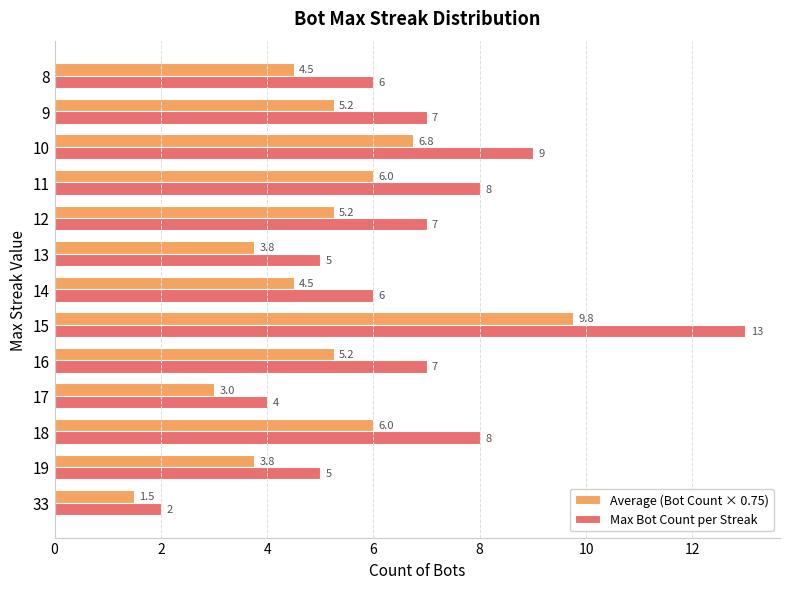

Which series has the widest spread of values?

Max Bot Count per Streak